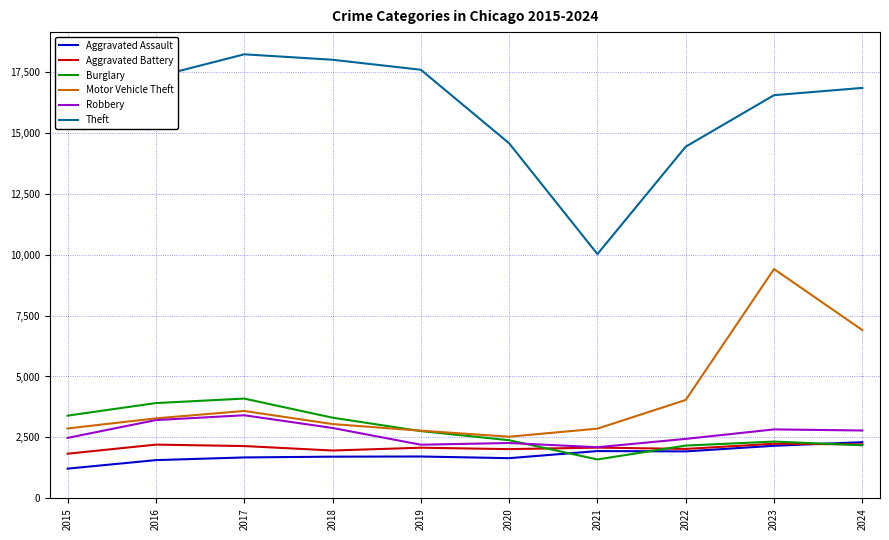

Is it true that Robbery equals 2099 at 2021?

True